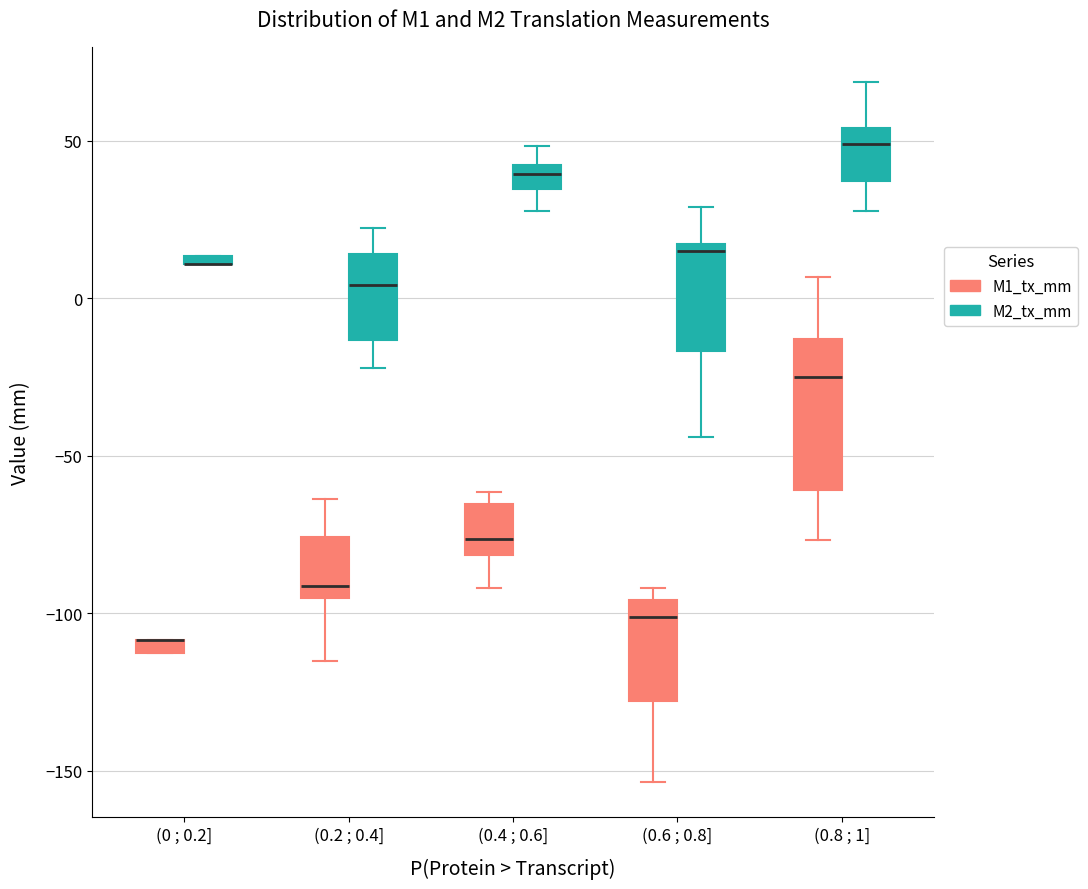

Where is the upper edge of the box for (0 ; 0.2] (M2_tx_mm) on the y-axis? The values are not printed on the chart, so give them approximately, as read against the axis.

15